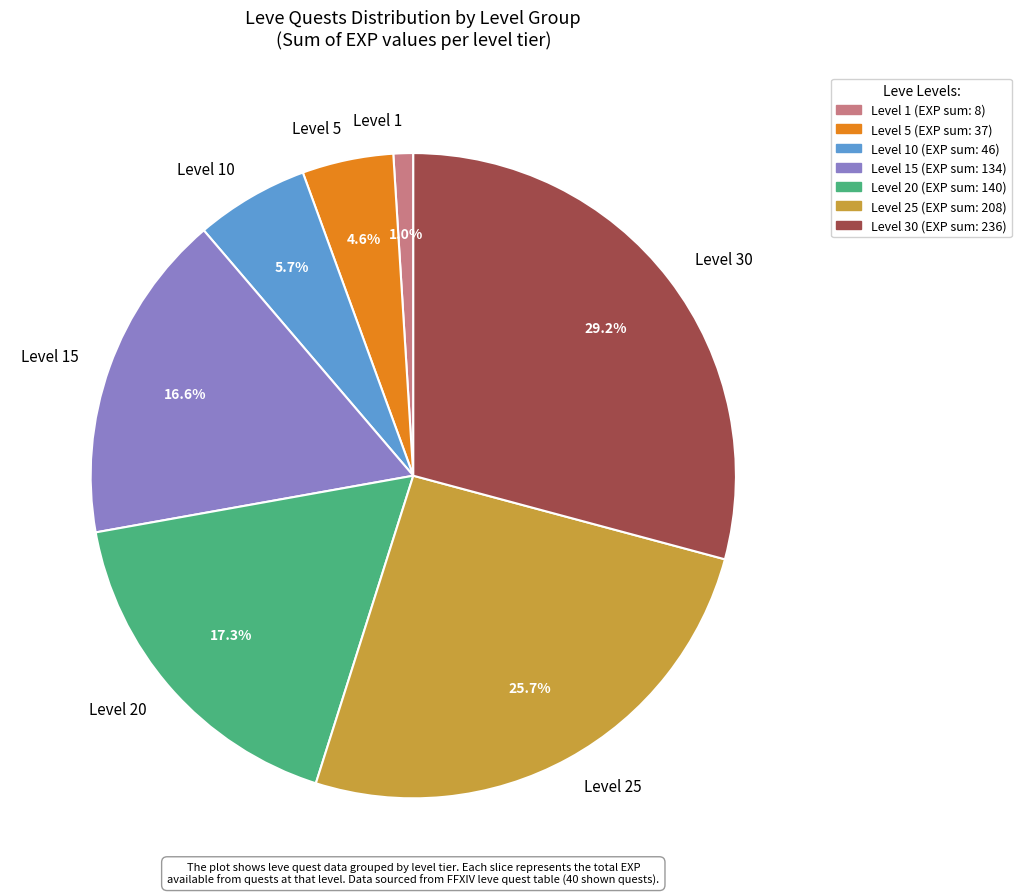

Does any single category account for the majority?

No